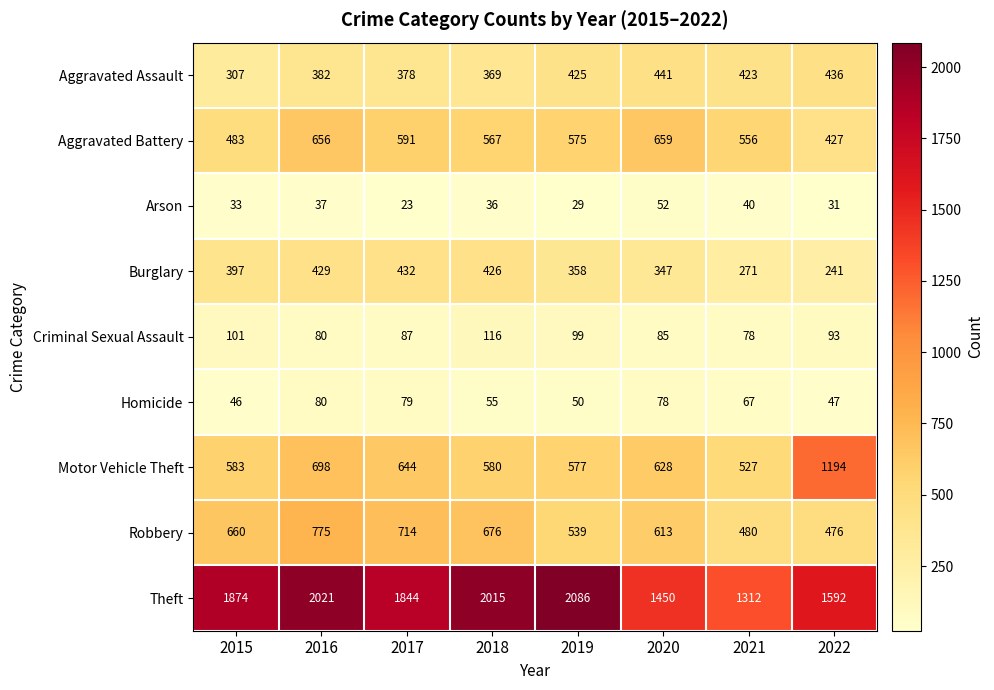

Is it true that Criminal Sexual Assault equals 106 at 2021?

False